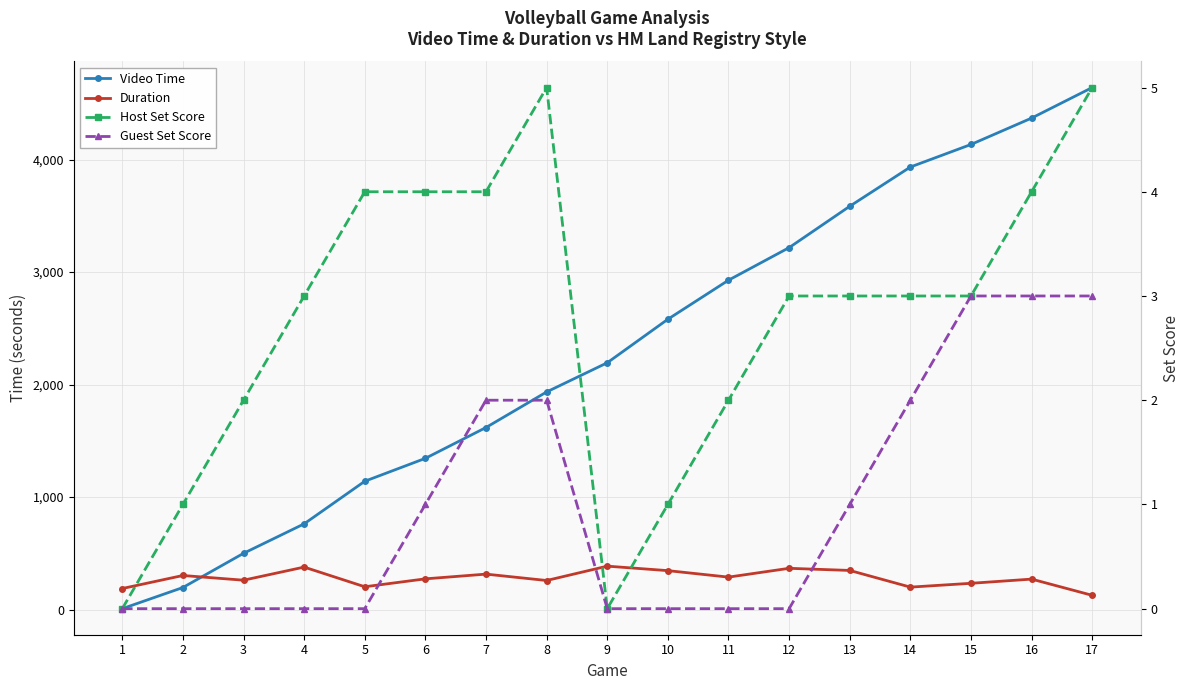

List the labels in order of Host Set Score value, largest first.

8, 17, 5, 6, 7, 16, 4, 12, 13, 14, 15, 3, 11, 2, 10, 1, 9